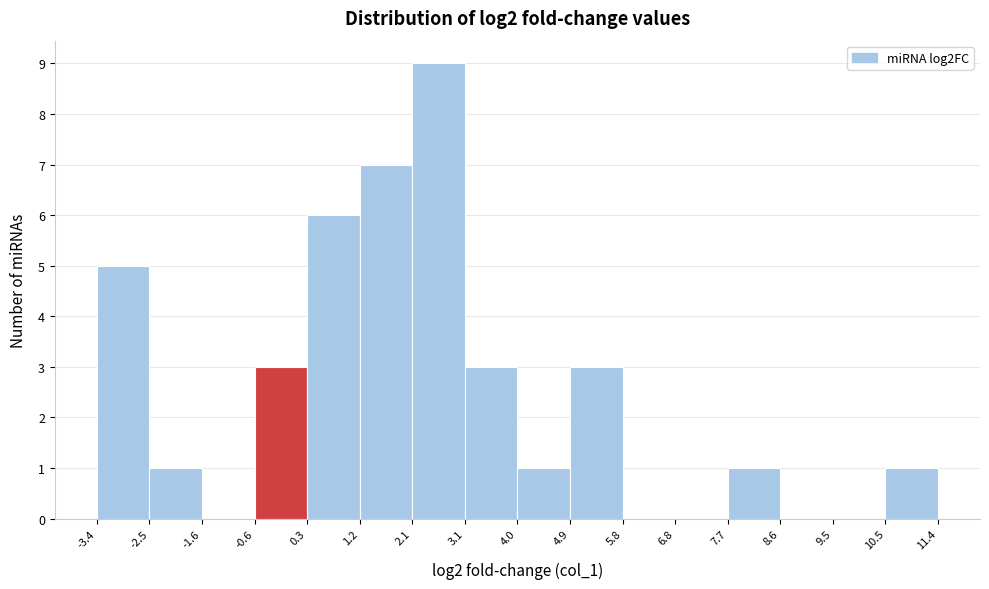

Reading left to right, transcribe this chart: for each bar, give the range it covers on the x-axis and its height. The values are not printed on the chart, so give them approximately, as read against the axis.

-3.4 to -2.5: 5
-2.5 to -1.6: 1
-1.6 to -0.6: 0
-0.6 to 0.3: 3
0.3 to 1.2: 6
1.2 to 2.1: 7
2.1 to 3.1: 9
3.1 to 4.0: 3
4.0 to 4.9: 1
4.9 to 5.8: 3
5.8 to 6.8: 0
6.8 to 7.7: 0
7.7 to 8.6: 1
8.6 to 9.5: 0
9.5 to 10.5: 0
10.5 to 11.4: 1